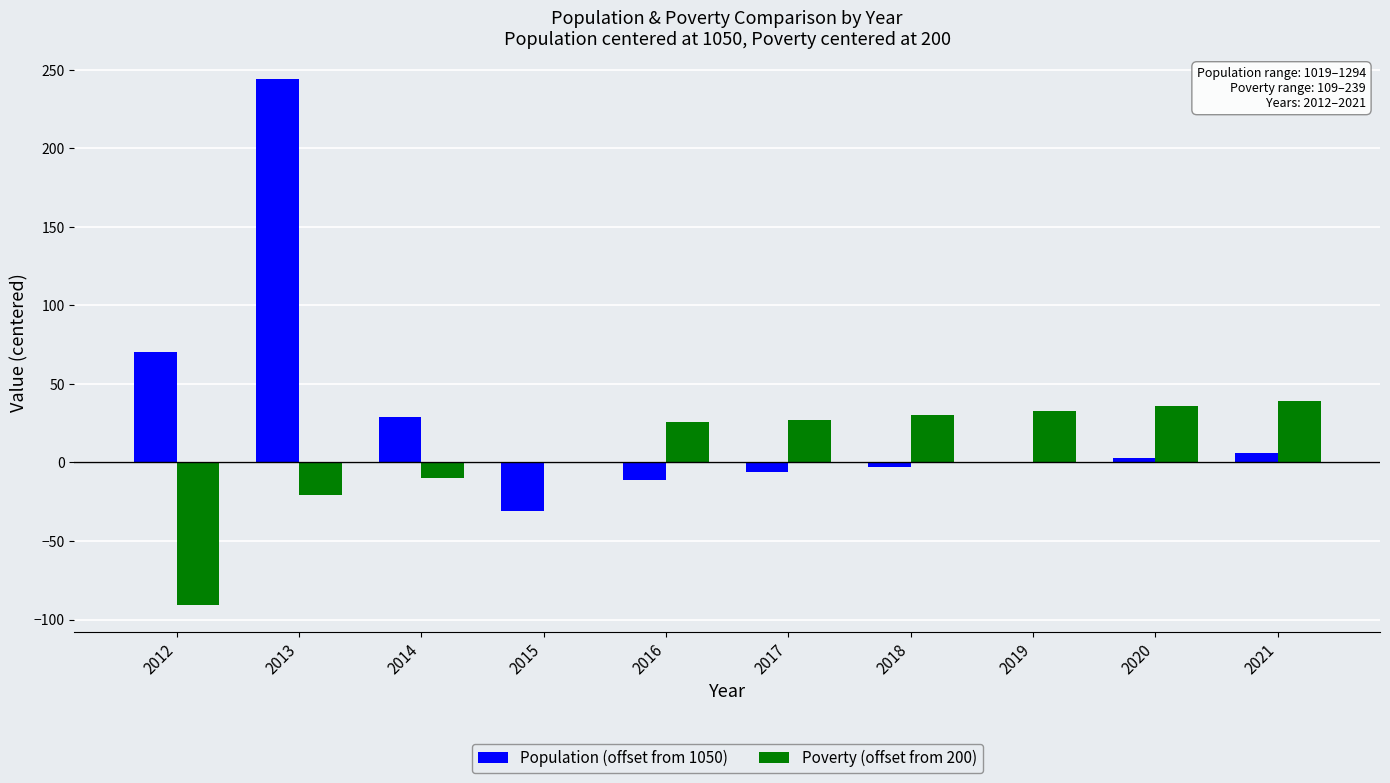

Are the bars grouped side by side (vs. stacked)?

Yes